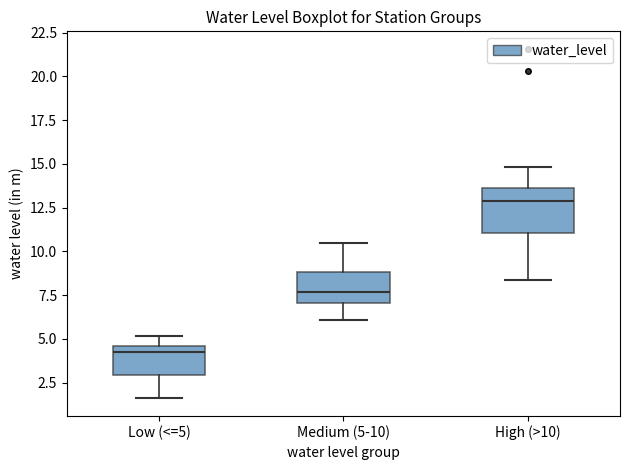

Where does the lower whisker of the box for High (>10) end on the y-axis? The values are not printed on the chart, so give them approximately, as read against the axis.

8.5